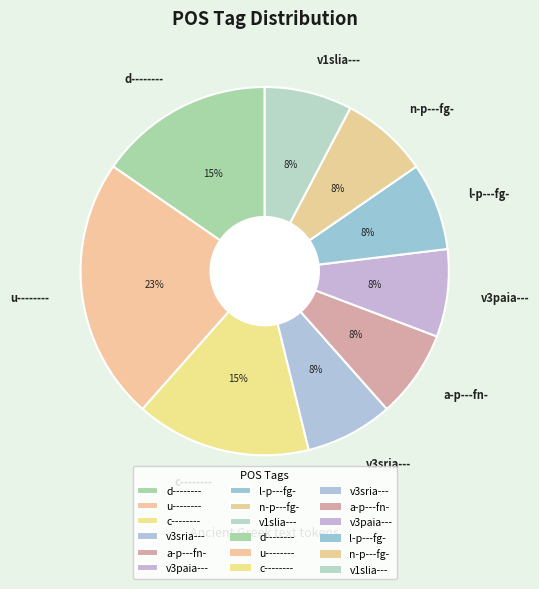

Is there a majority slice in this chart?

No